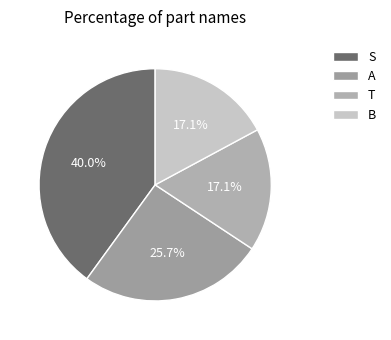

Between B and T, which is larger?

B